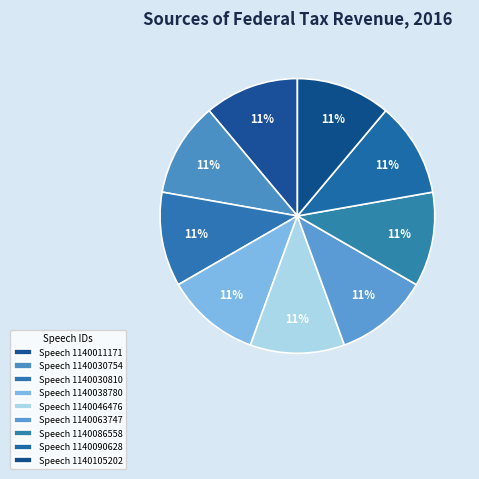

Is there a majority slice in this chart?

No